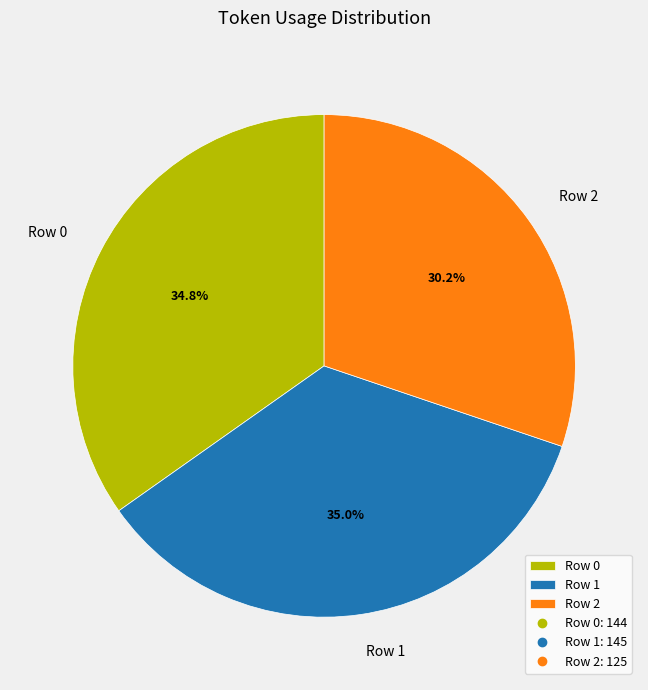

True or false: Row 2 accounts for 30% of the total.

True